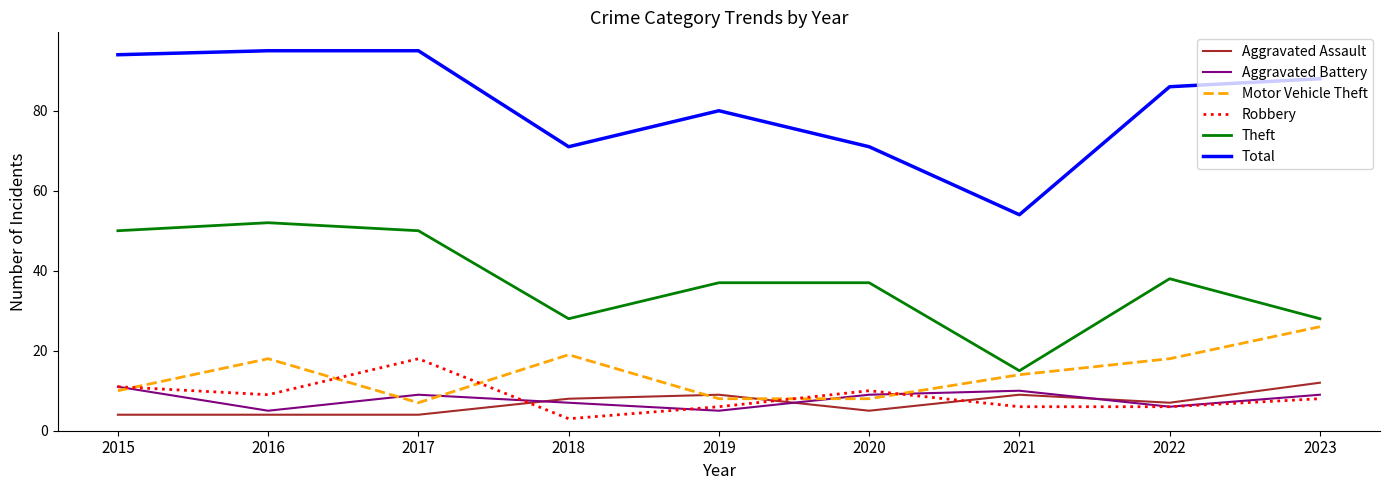

Is the value of Aggravated Assault at 2020 greater than the value of Robbery at 2023?

No